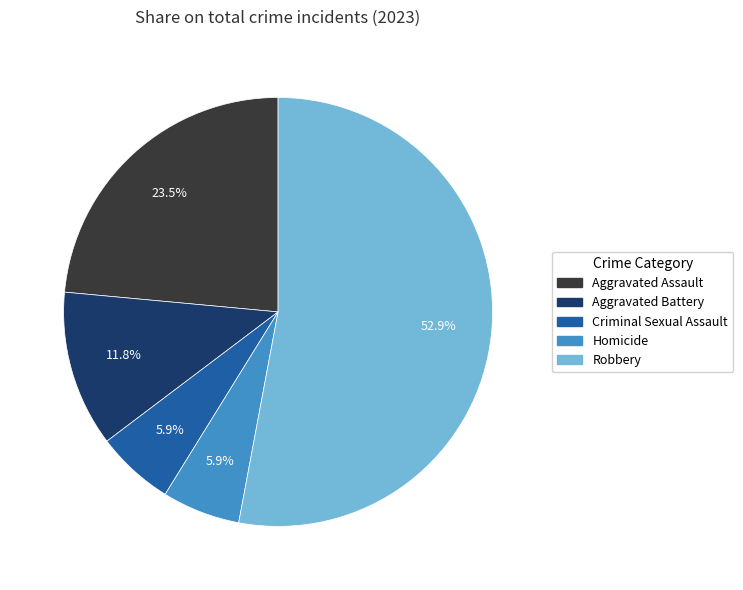

What percentage is NOT represented by Robbery?

47.1%